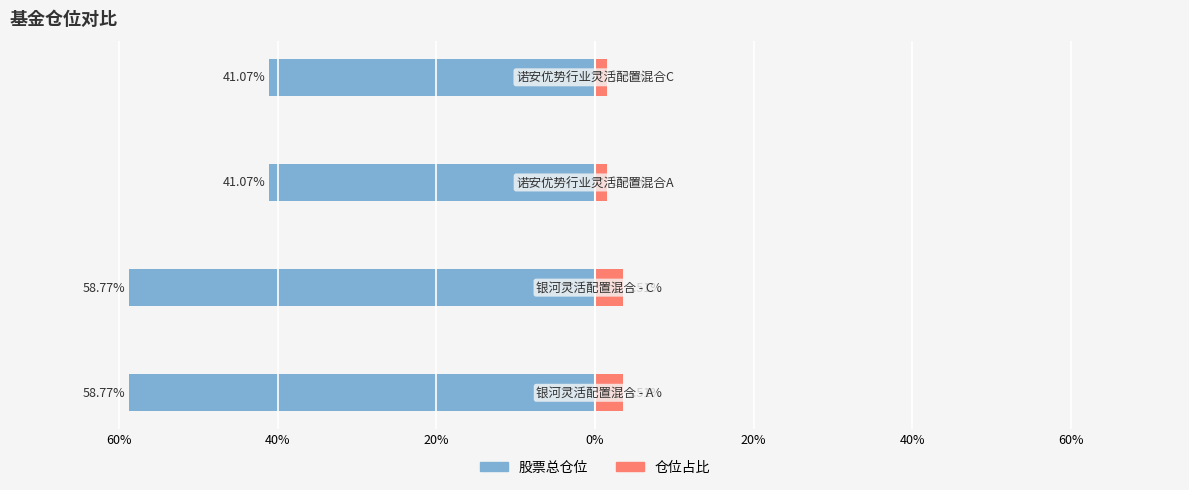

What is the minimum value shown in the chart?

-58.8